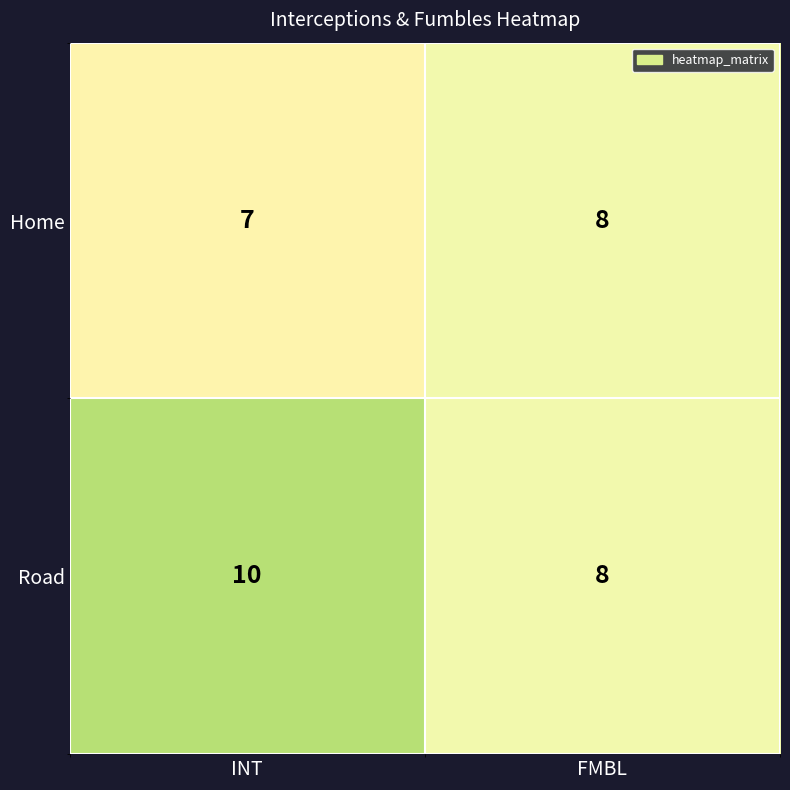

Which series changed the most between INT and FMBL?

Road